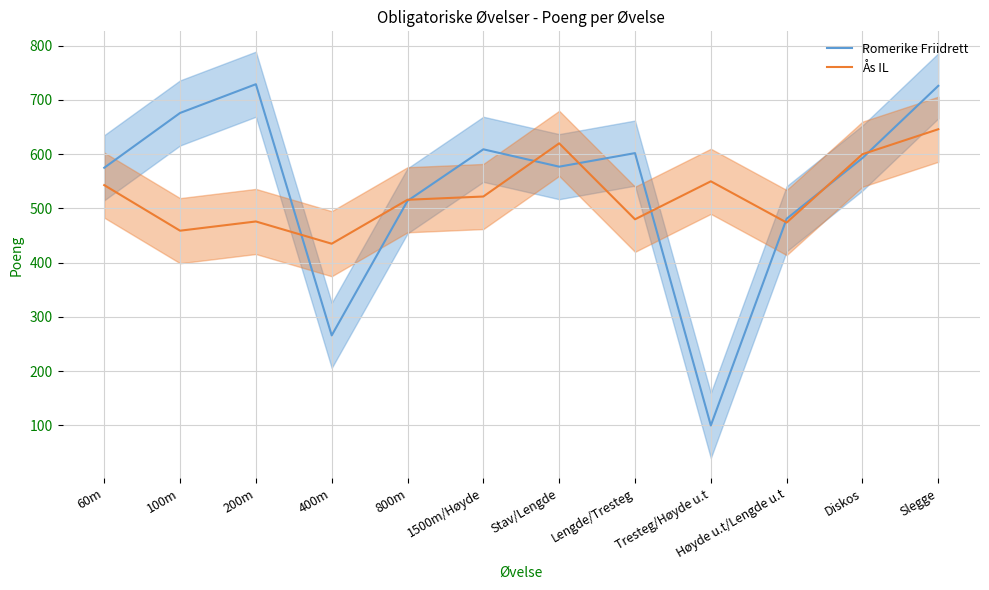

At how many categories does at least one series exceed 201?

12